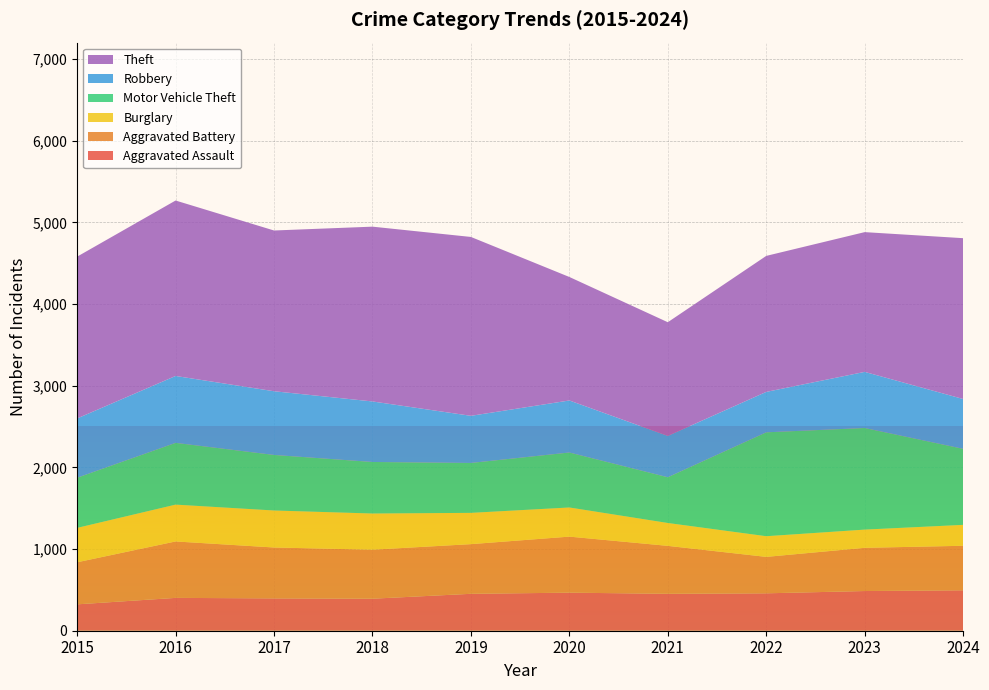

Reading left to right, transcribe all the data shown in this chart.

Aggravated Assault: 2015=323	2016=402	2017=396	2018=392	2019=452	2020=466	2021=452	2022=458	2023=486	2024=495
Aggravated Battery: 2015=515	2016=691	2017=623	2018=600	2019=608	2020=686	2021=587	2022=446	2023=529	2024=545
Burglary: 2015=421	2016=451	2017=453	2018=443	2019=383	2020=357	2021=280	2022=253	2023=223	2024=256
Motor Vehicle Theft: 2015=614	2016=756	2017=680	2018=631	2019=611	2020=673	2021=560	2022=1272	2023=1244	2024=931
Robbery: 2015=726	2016=819	2017=780	2018=741	2019=577	2020=637	2021=506	2022=495	2023=687	2024=610
Theft: 2015=1981	2016=2148	2017=1968	2018=2140	2019=2190	2020=1512	2021=1392	2022=1665	2023=1711	2024=1969